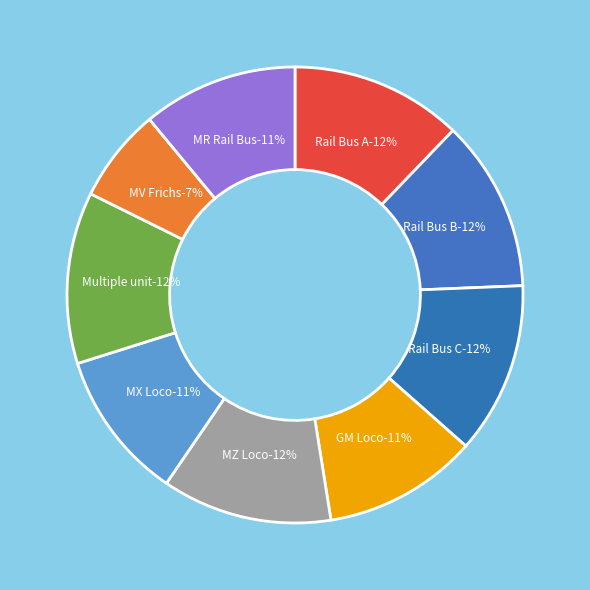

What portion of the pie excludes Rail Bus B?

87.8%